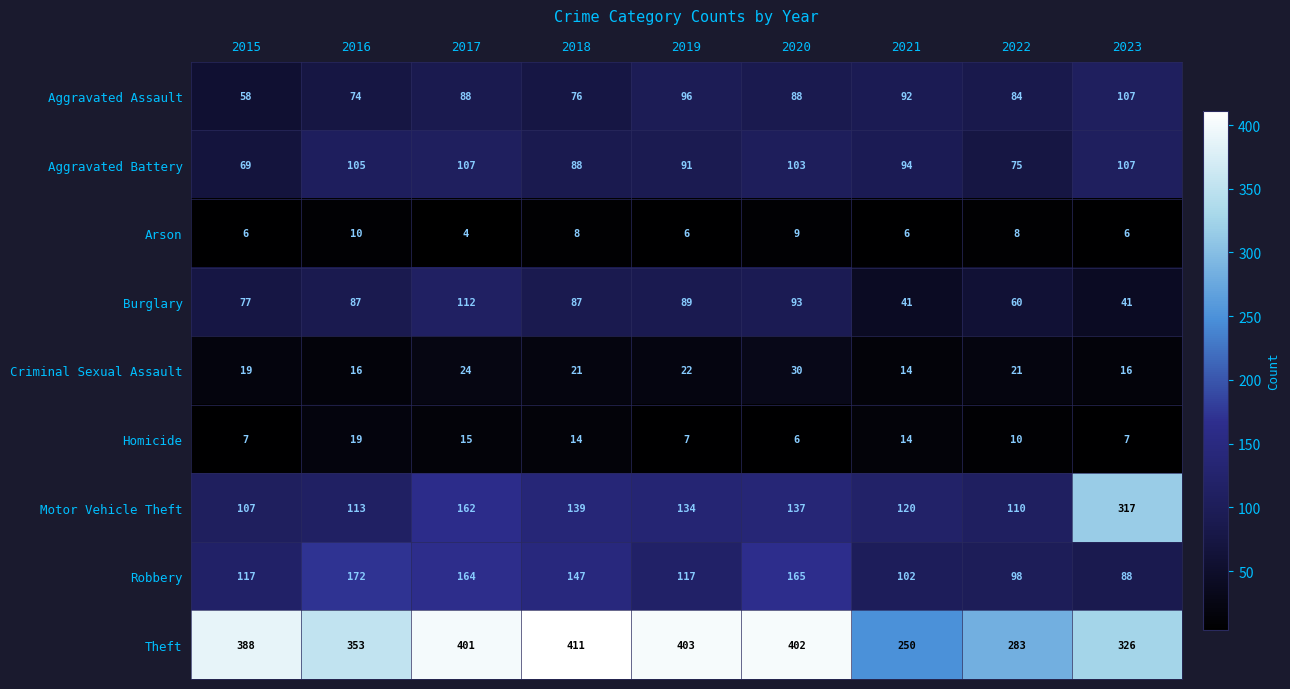

The Aggravated Assault series shows 92 at 2021. True or false?

True